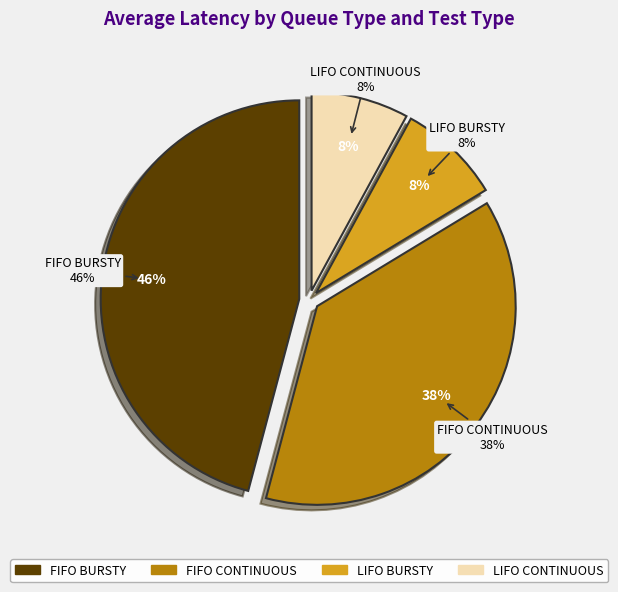

Is there a majority slice in this chart?

No